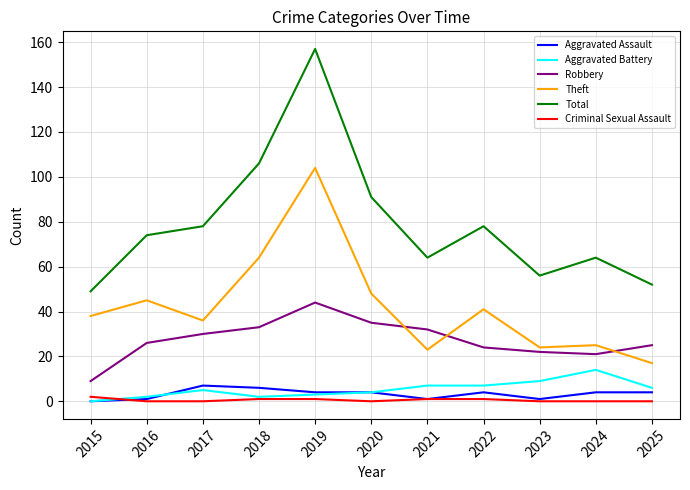

True or false: Theft and Total intersect in this chart.

False